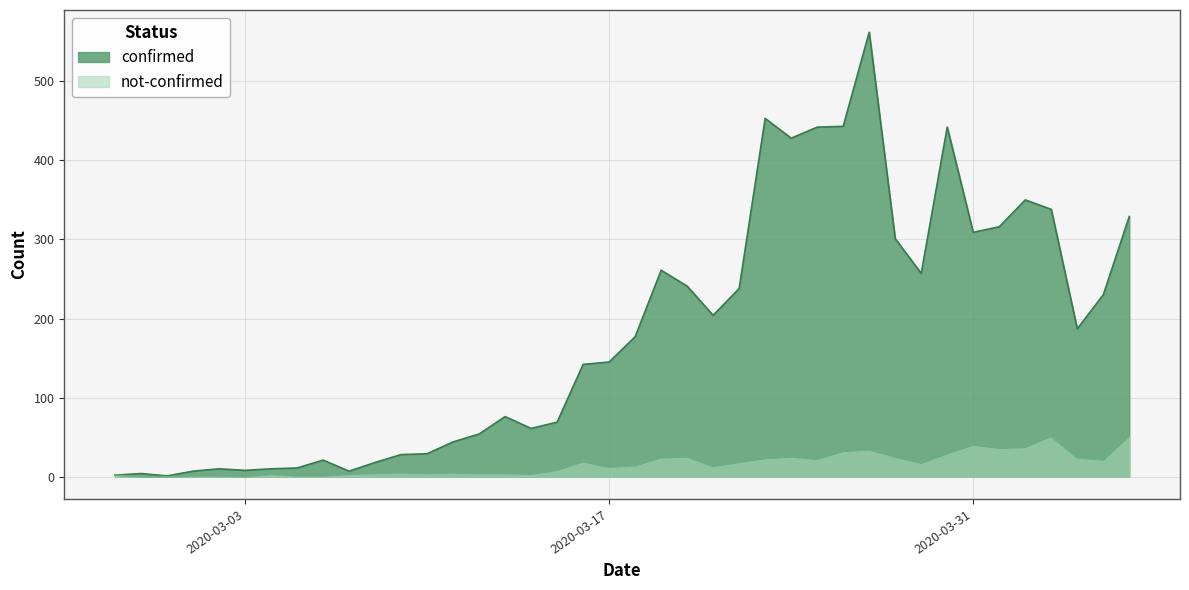

The value of not-confirmed at 2020-02-28 is -34. True or false?

False